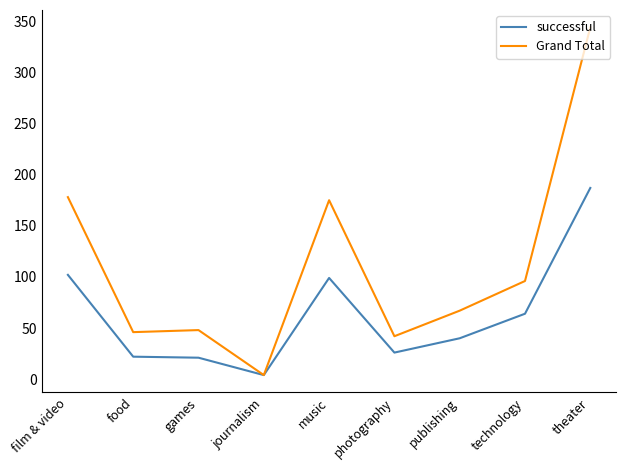

Which series has the largest total across all categories?

Grand Total